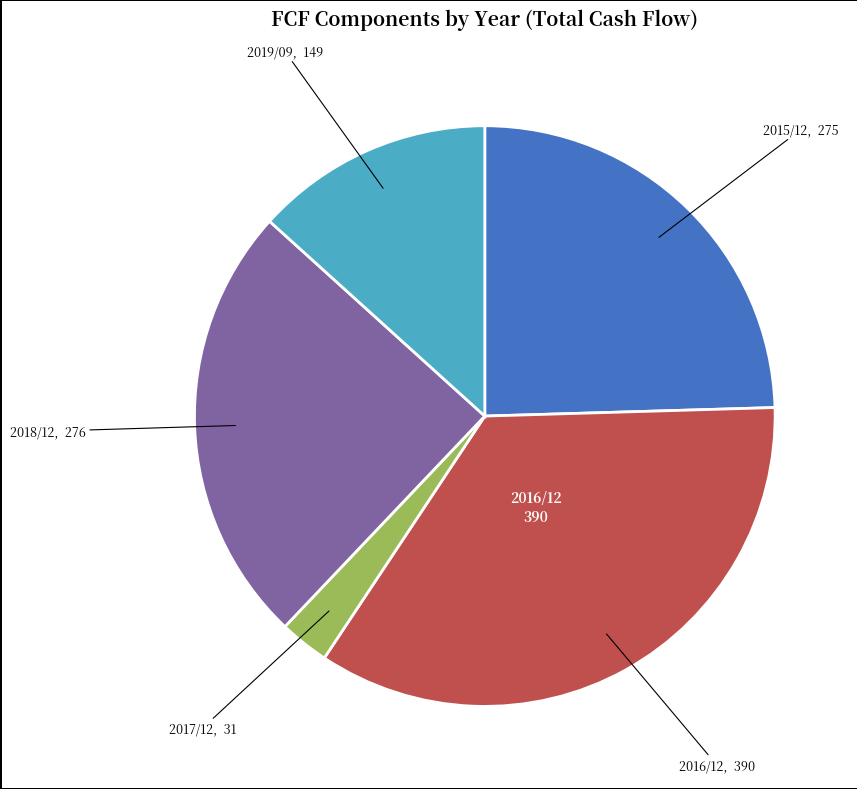

The 2019/09 slice represents 13% of the pie. True or false?

True